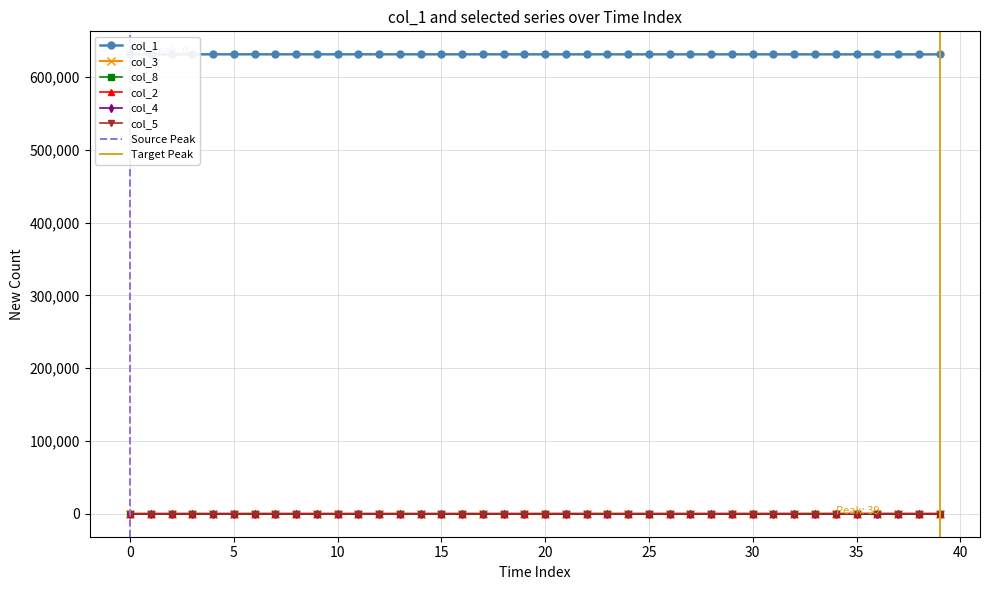

Between 27 and 19, which is larger?

19